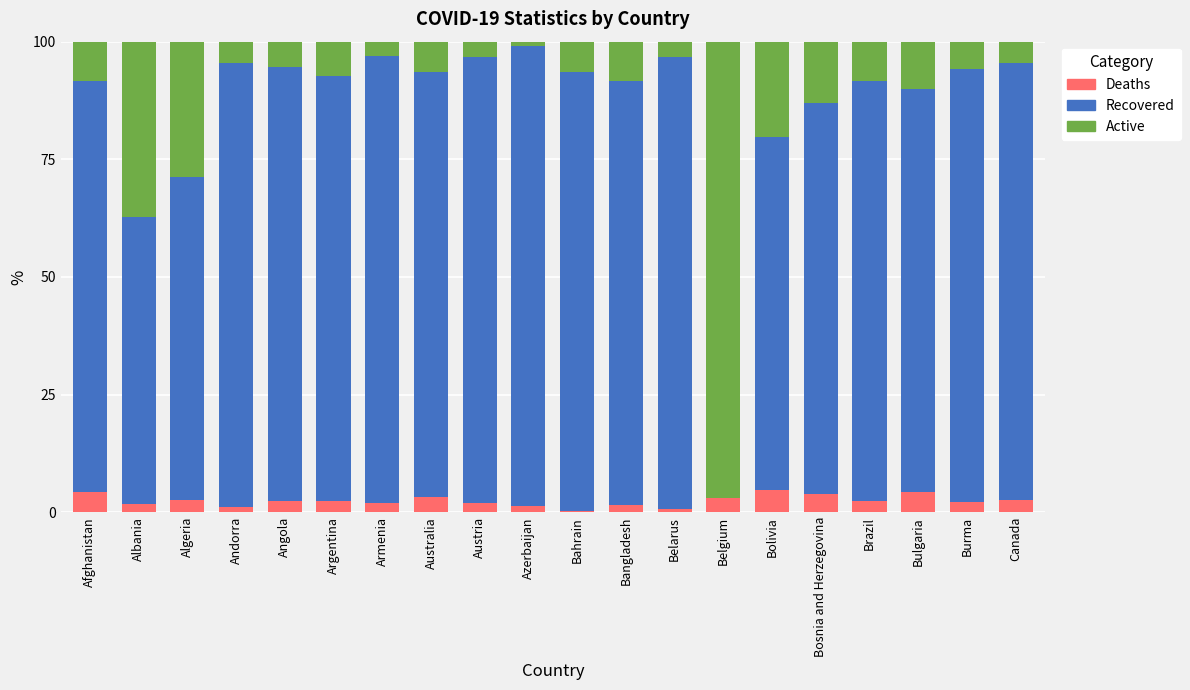

What is the sum of all Deaths values?

48.4